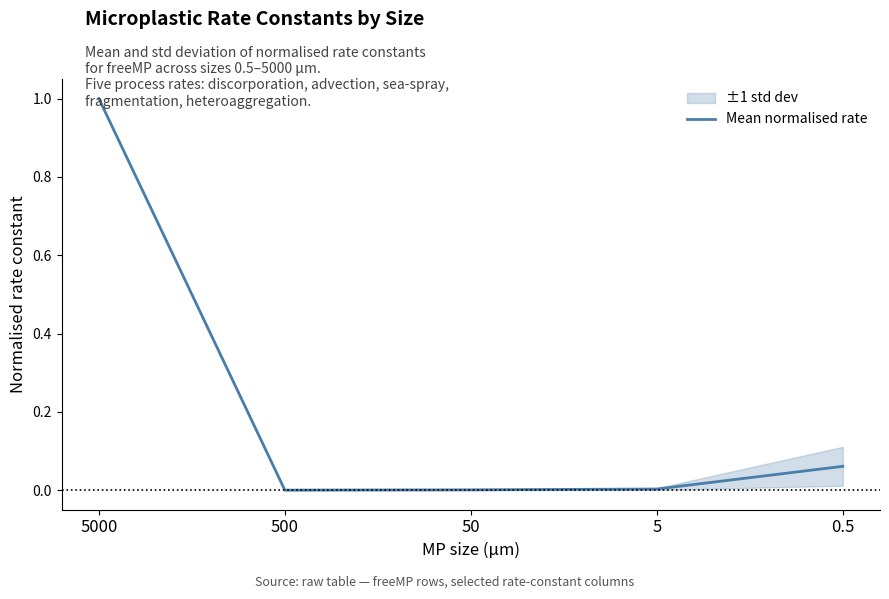

What is the average value?

0.2